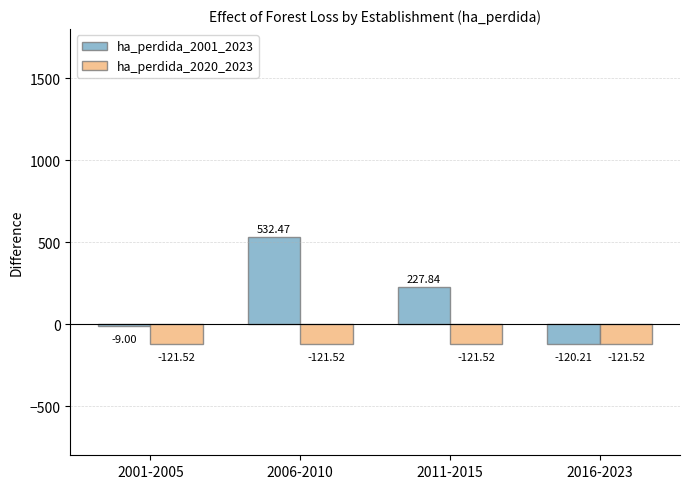

At which label does ha_perdida_2001_2023 reach its minimum?

2016-2023